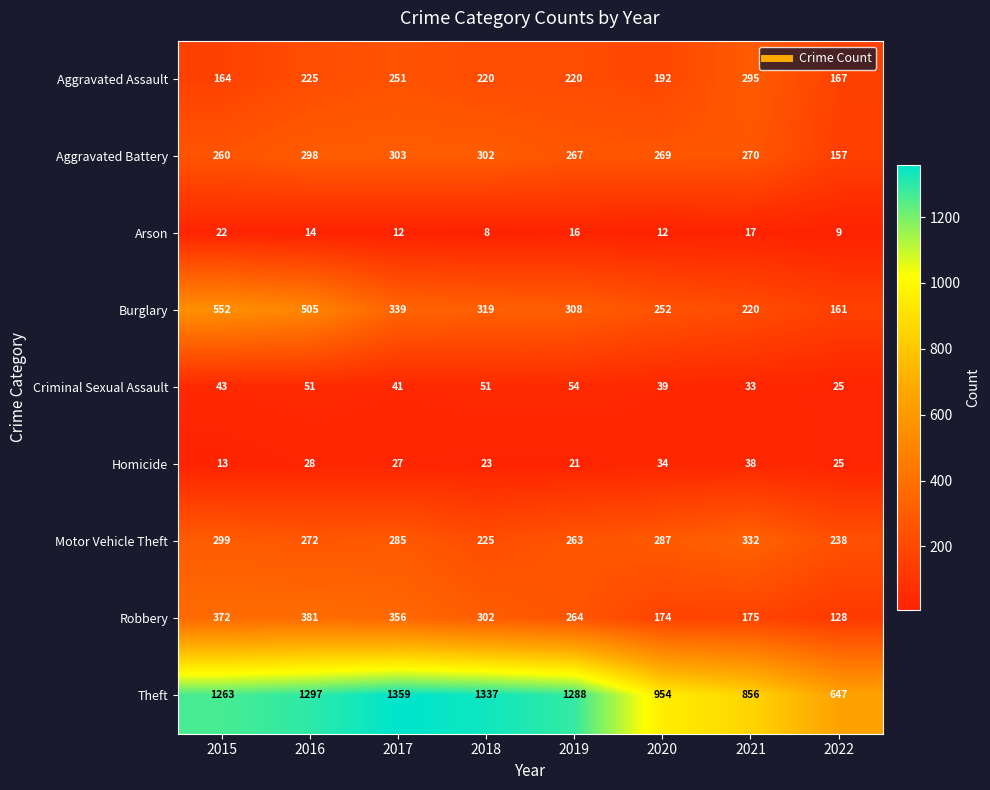

How many data points does each series have?

8